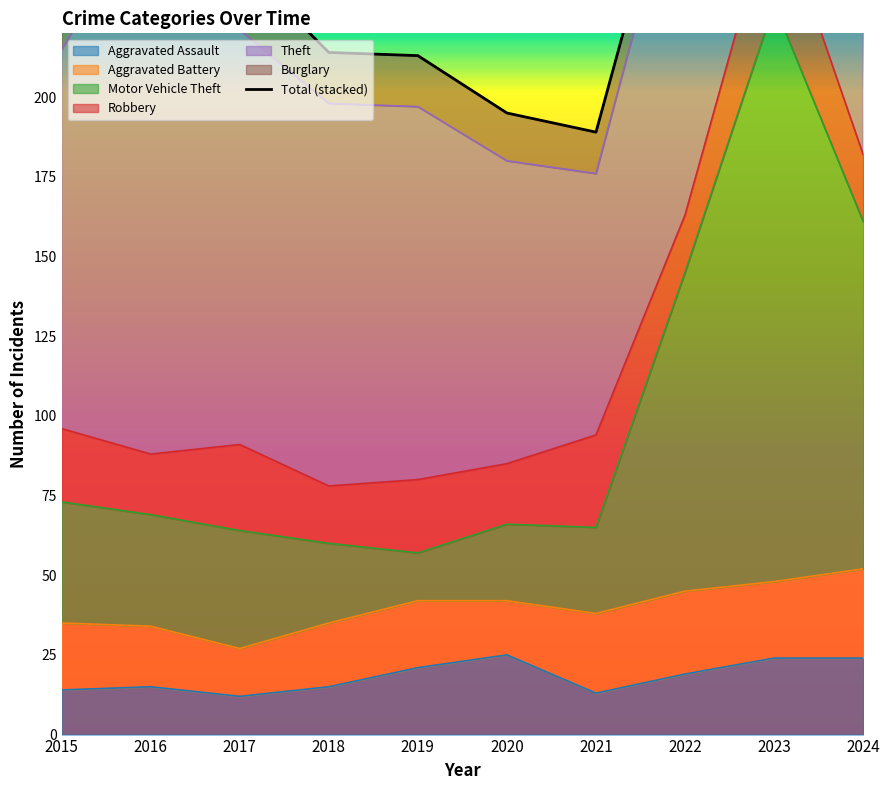

List the labels in order of value, smallest first.

2021, 2020, 2019, 2018, 2015, 2017, 2016, 2022, 2024, 2023